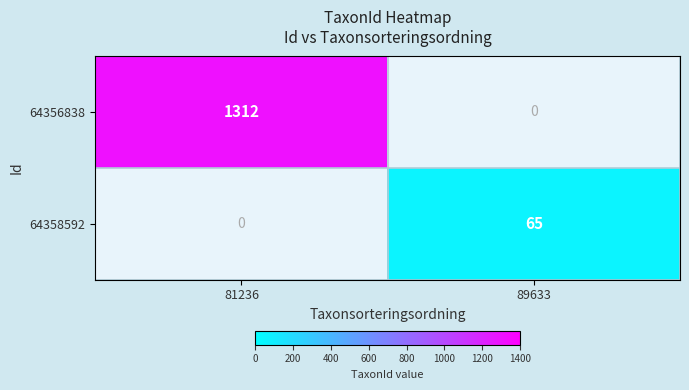

Is it true that 64356838 equals 1899 at 81236?

False